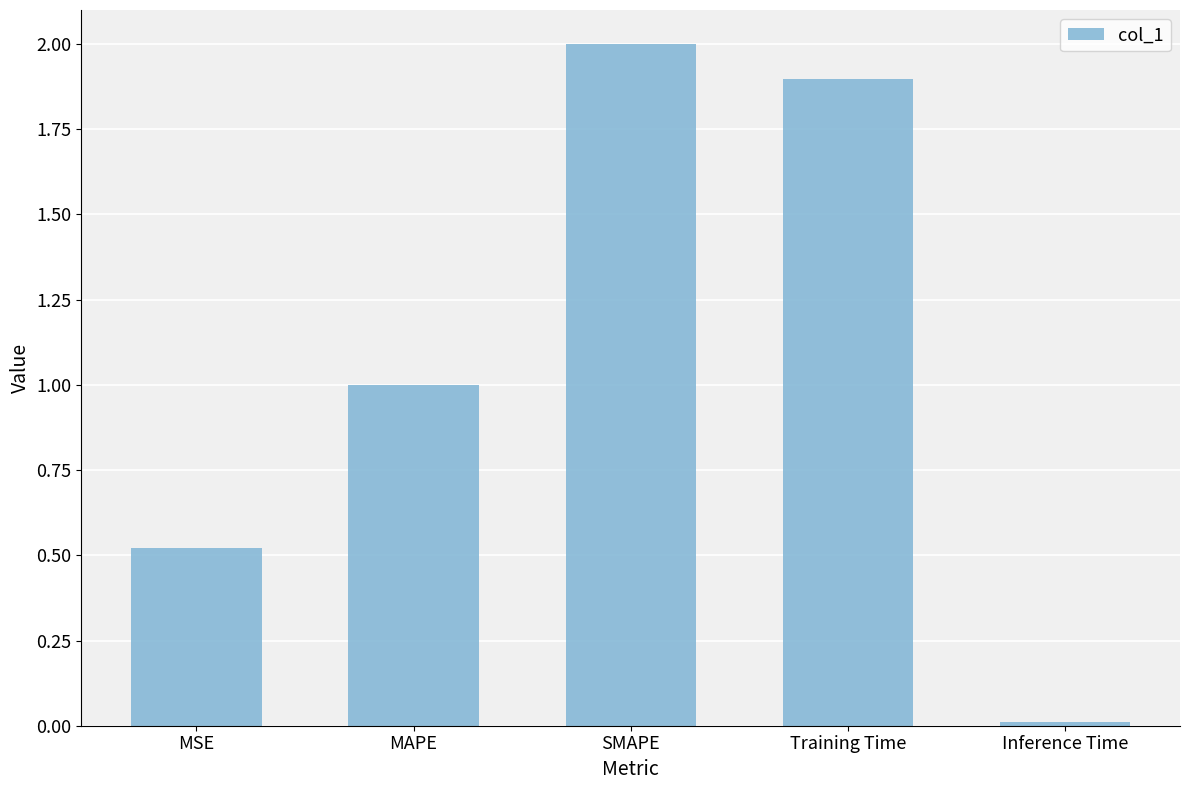

Approximately how many times larger is the value at MAPE compared to SMAPE?

0.5